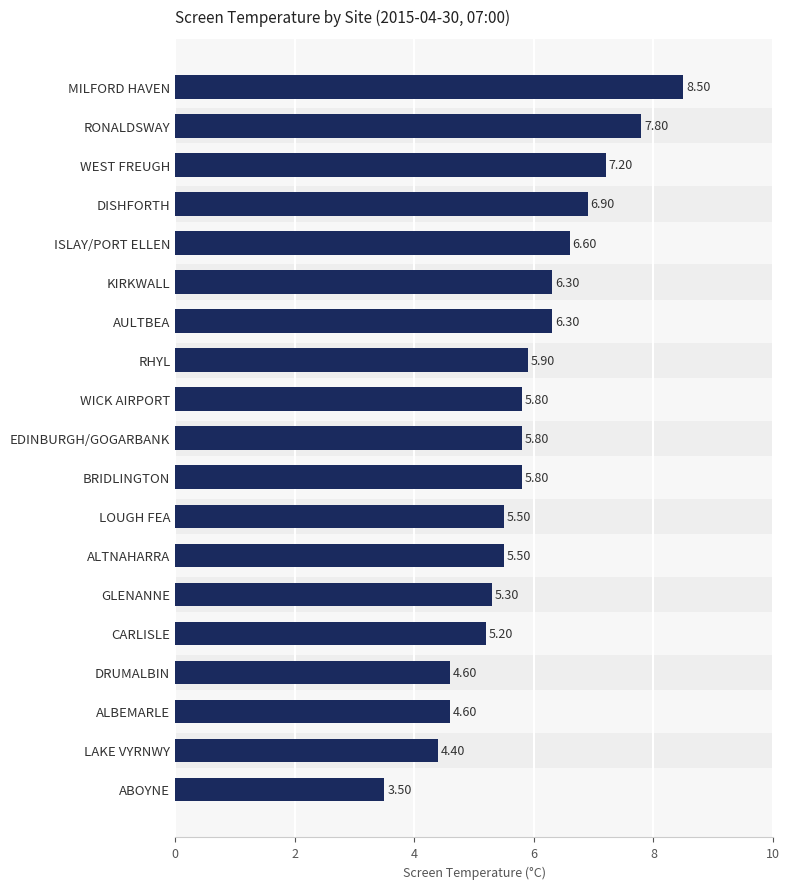

Which has a higher value, ABOYNE or BRIDLINGTON?

BRIDLINGTON